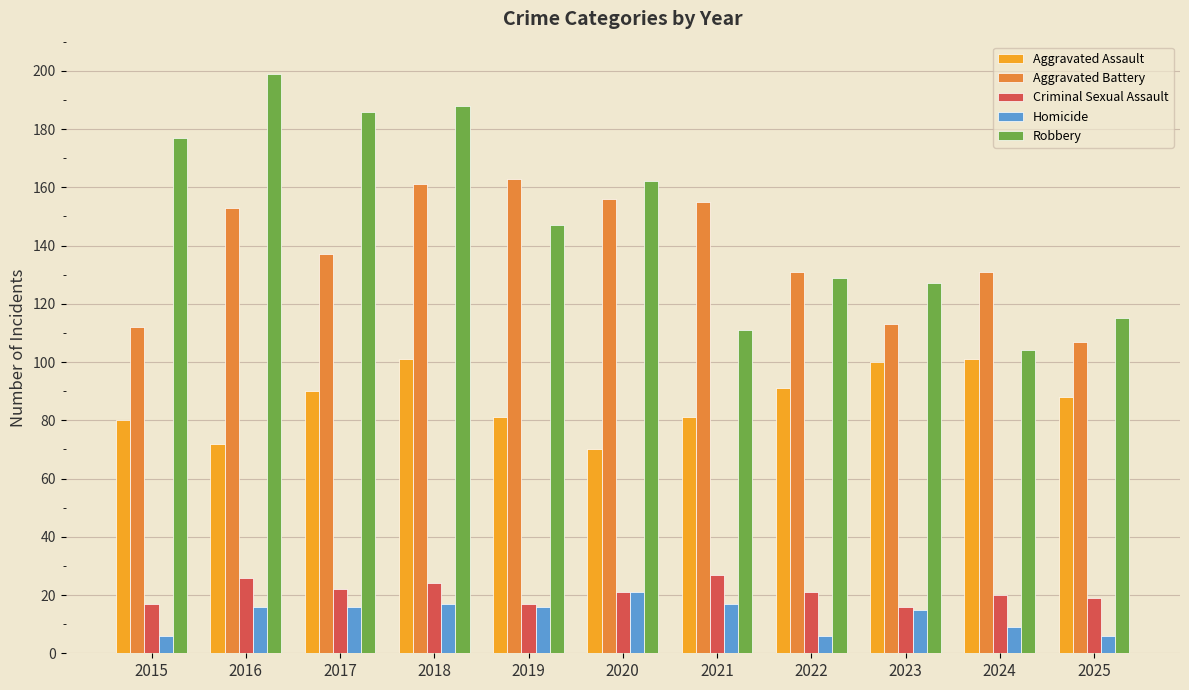

Which series has the largest range (max minus min)?

Robbery